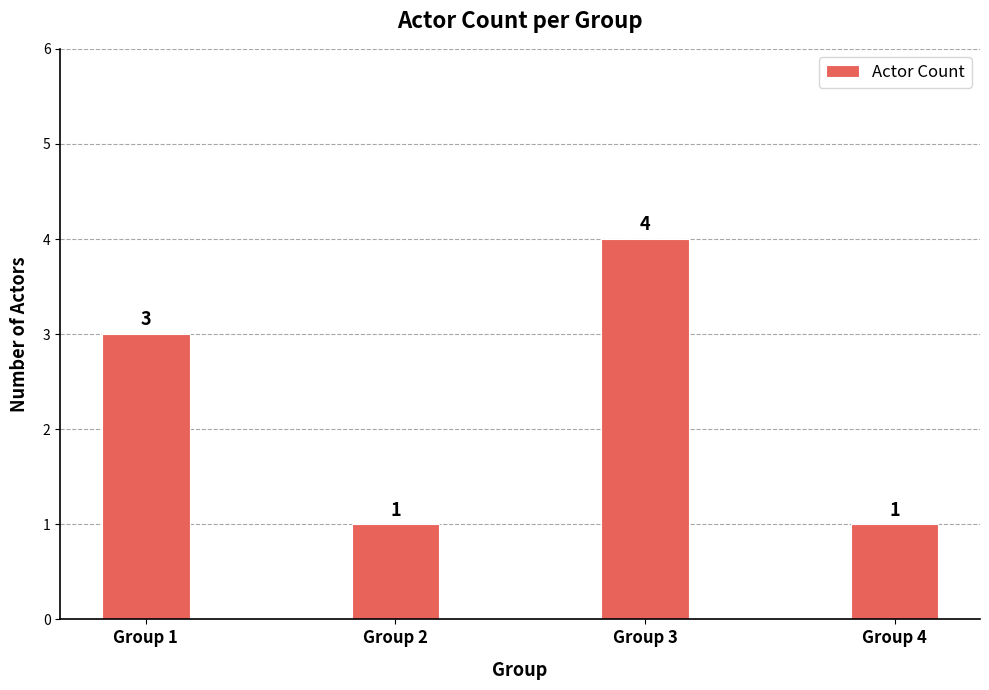

How many values are below 3?

2